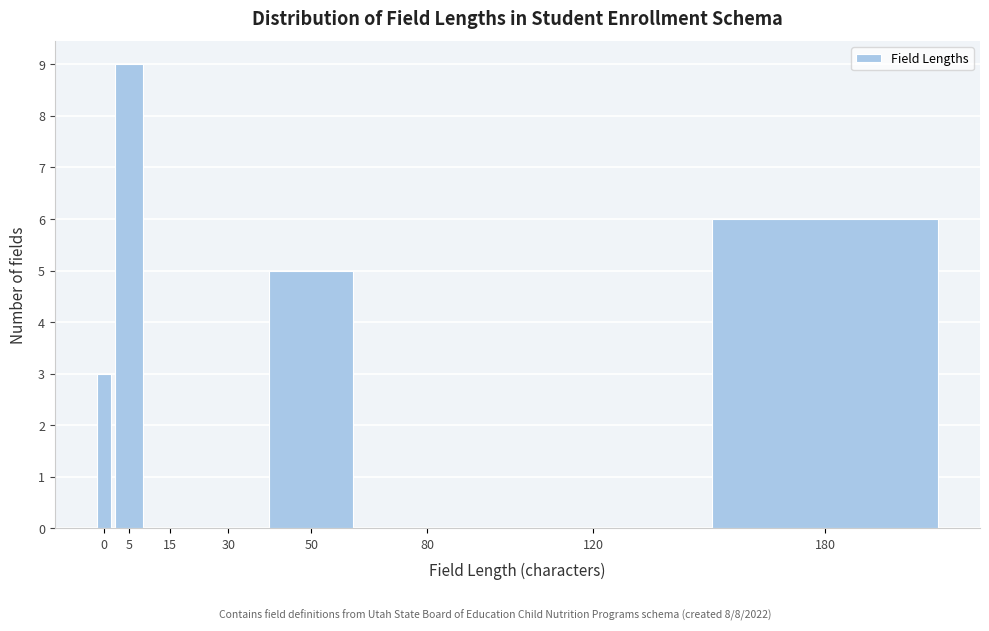

Reading left to right, transcribe all the data shown in this chart.

0=3	5=9	15=0	30=0	50=5	80=0	120=0	180=6